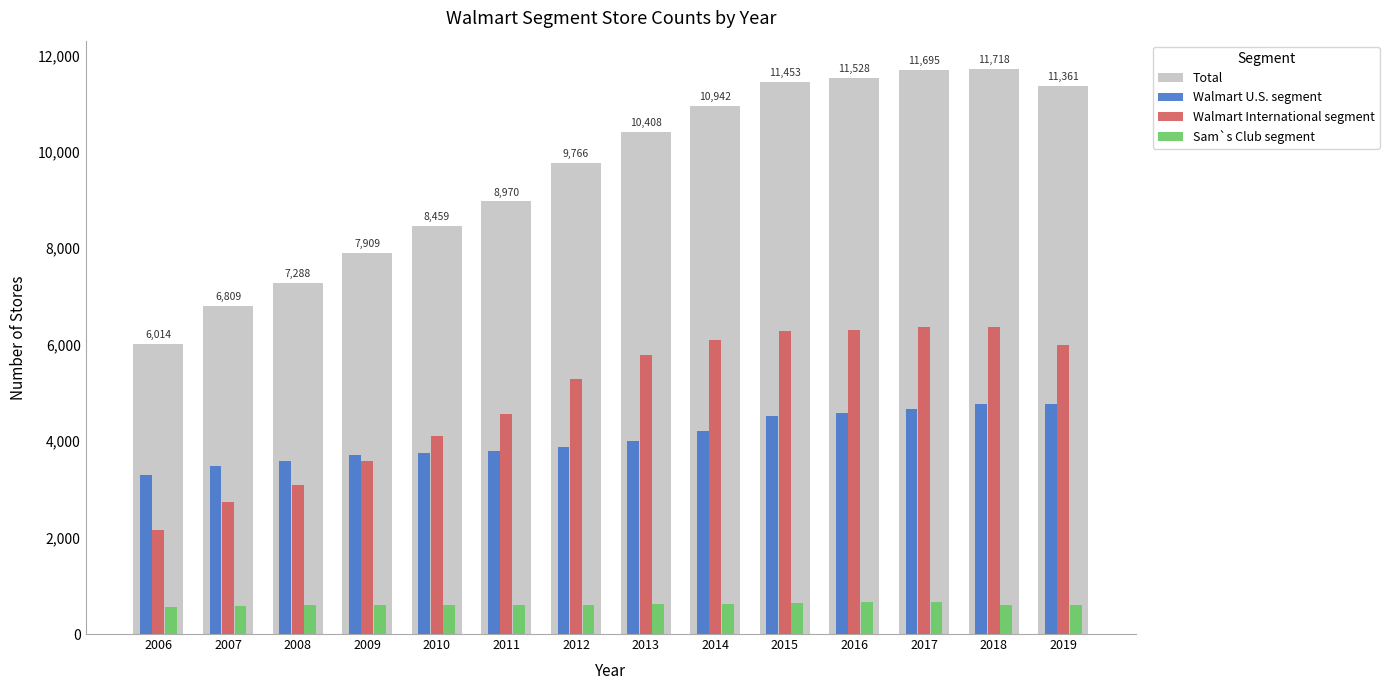

At how many categories does at least one series exceed 11247?

5